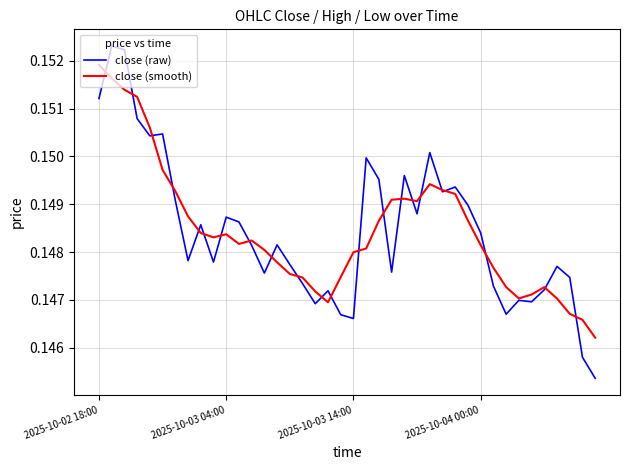

List the series in order of their peak value, lowest first.

close (smooth), close (raw)